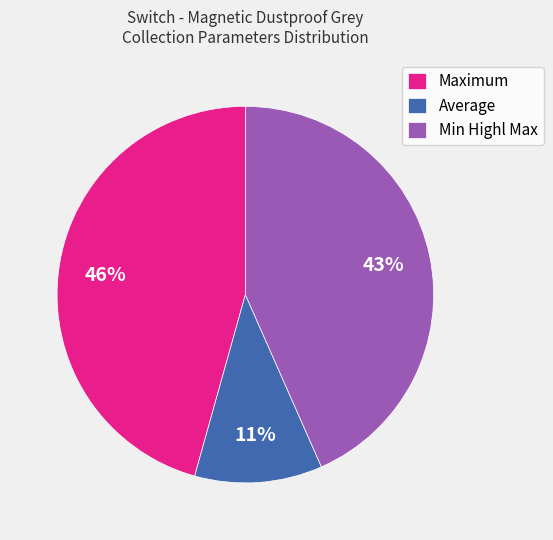

True or false: Maximum accounts for 40% of the total.

False